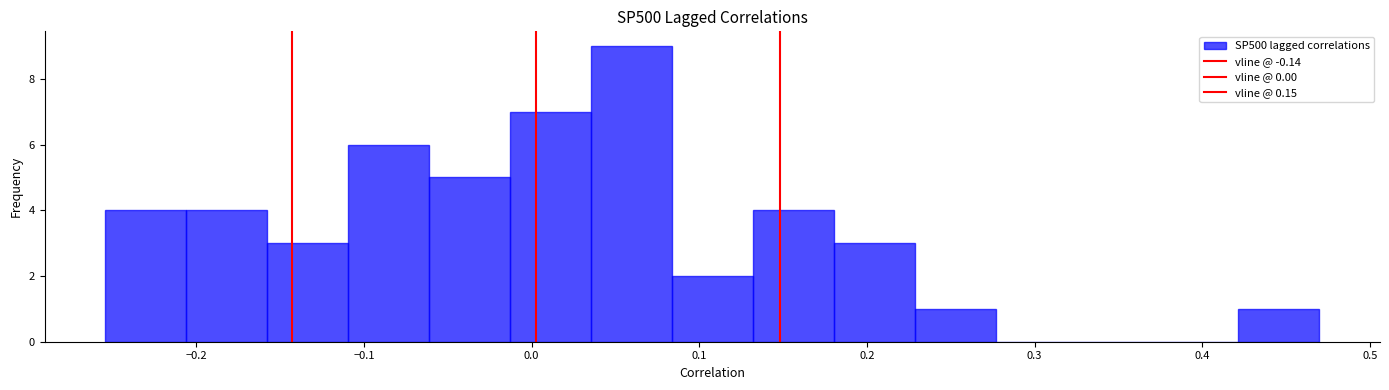

Over which range of the x-axis is the bar tallest?

0.04 to 0.08